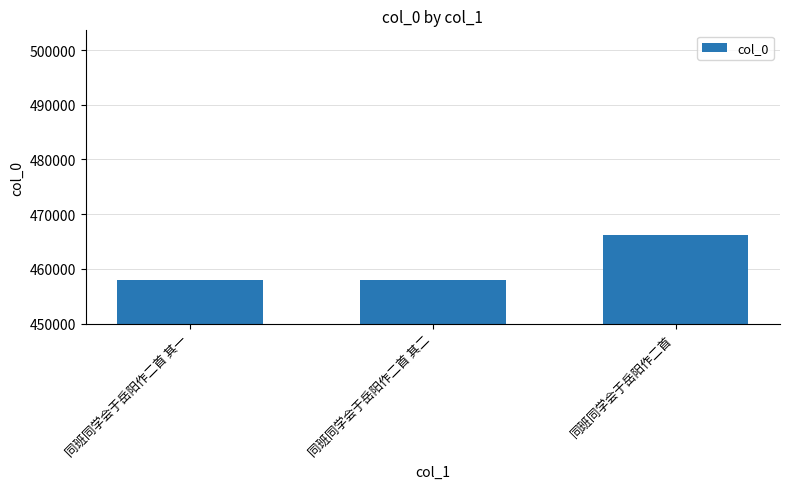

How many series are shown in this chart?

1